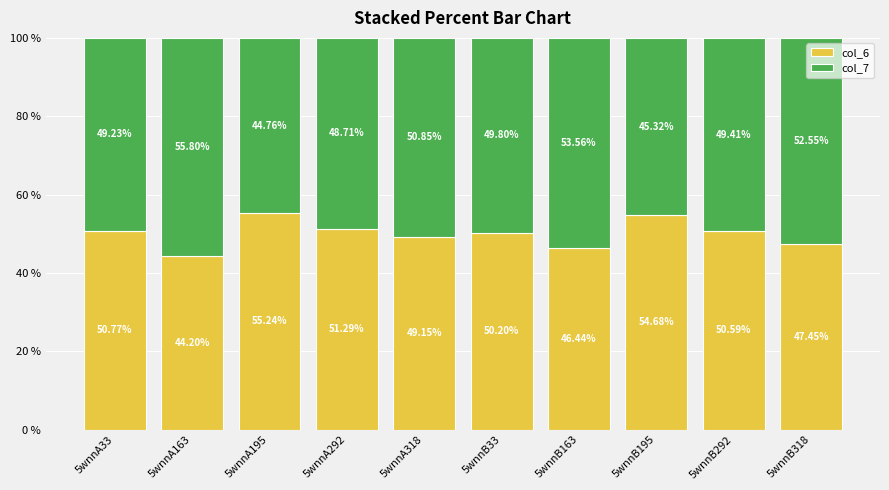

What is the total value across all series at 5wnnA292?

100.0